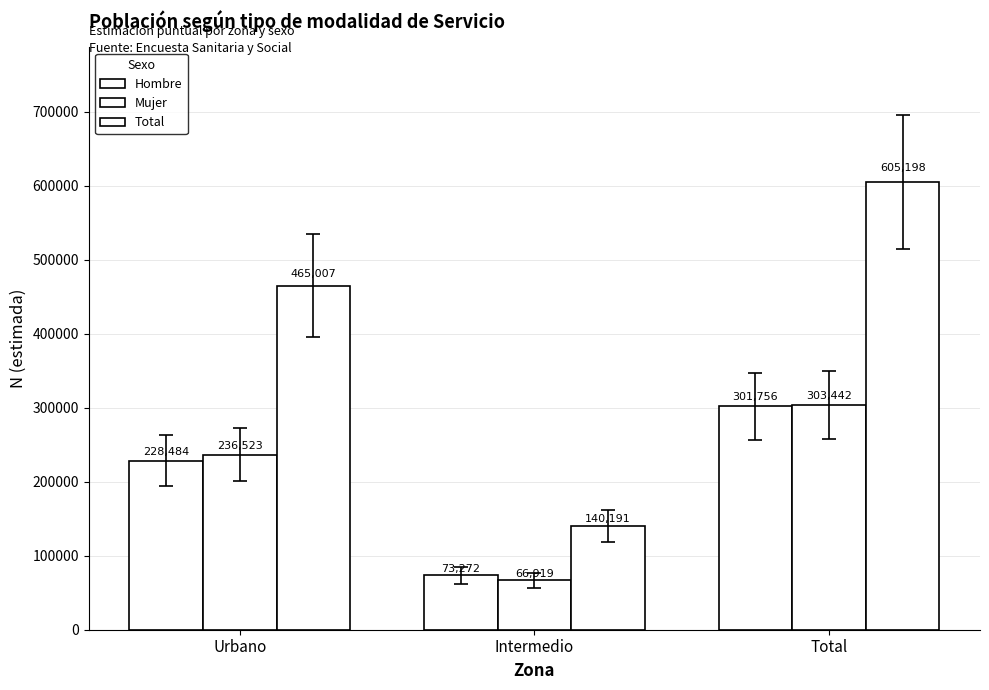

Count the Mujer values in the range 66919 to 303442.

3